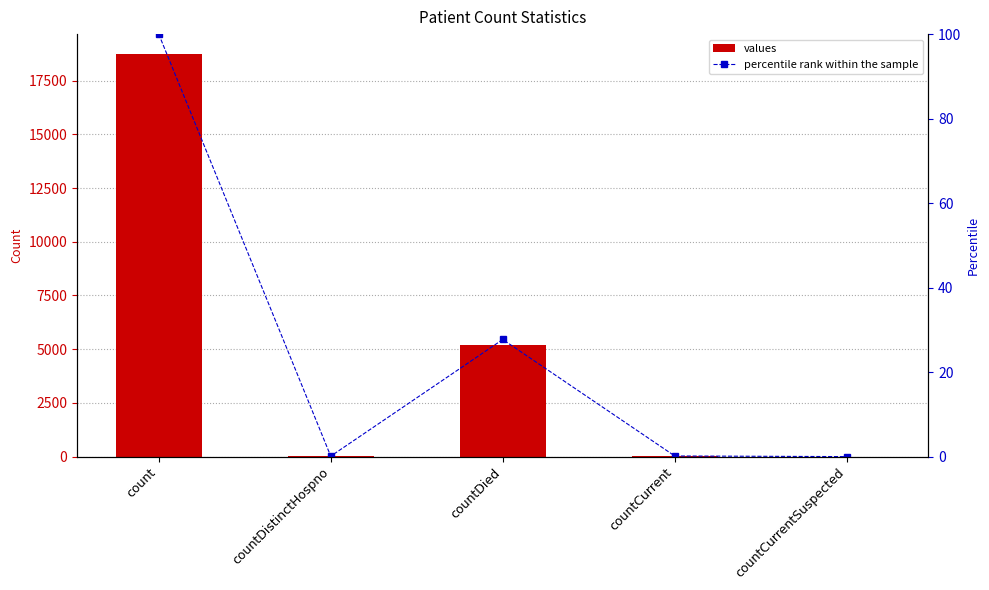

Reading left to right, list all the values displayed in this chart.

values: count=18730.0	countDistinctHospno=19.0	countDied=5192.0	countCurrent=28.0	countCurrentSuspected=0.0
percentile rank within the sample: count=100.0	countDistinctHospno=0.1	countDied=27.7	countCurrent=0.1	countCurrentSuspected=0.0